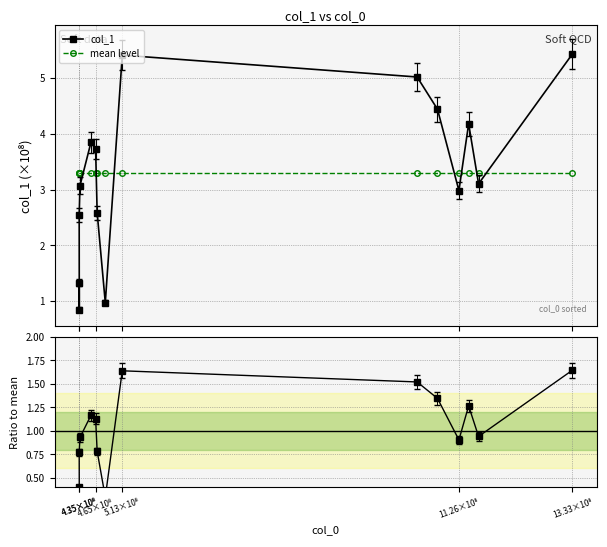

Reading right to left, extract all data points from this chart.

col_1: 5.4	3.1	4.2	3.0	4.4	5.0	5.4	1.0	2.6	3.7	3.8	3.1	2.5	0.8	1.3
mean level: 3.3	3.3	3.3	3.3	3.3	3.3	3.3	3.3	3.3	3.3	3.3	3.3	3.3	3.3	3.3
Ratio to mean: 1.6	0.9	1.3	0.9	1.3	1.5	1.6	0.3	0.8	1.1	1.2	0.9	0.8	0.3	0.4